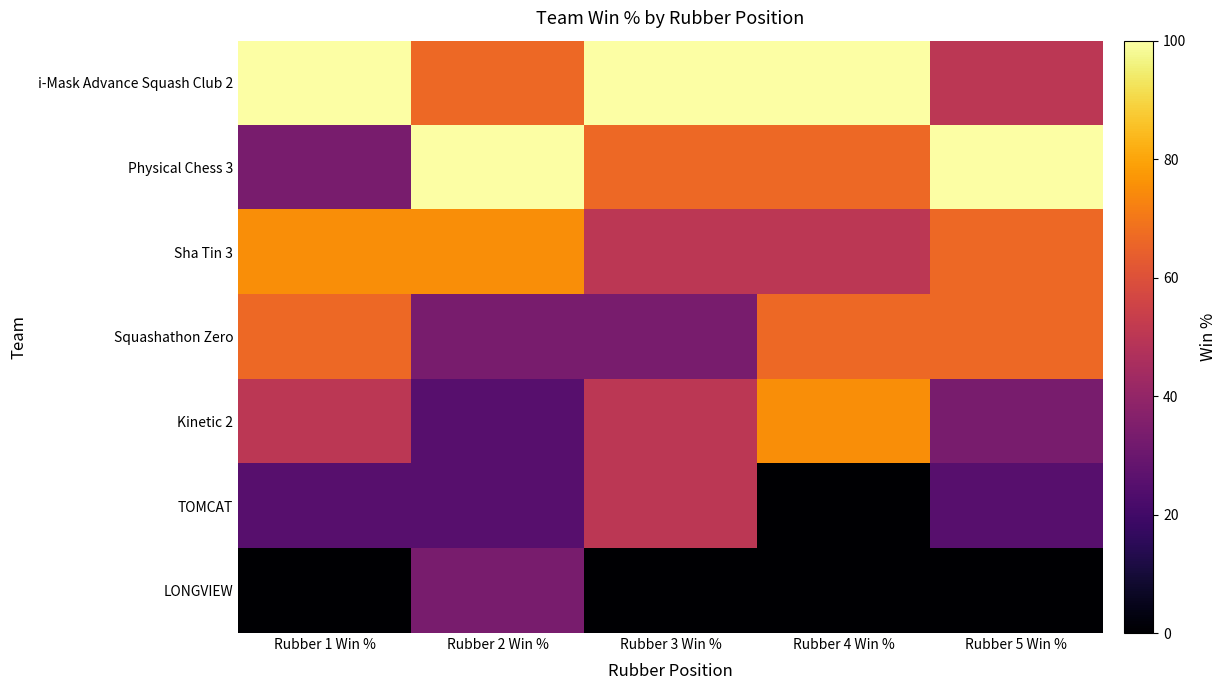

What is the total value across all series at Rubber 4 Win %?

358.3